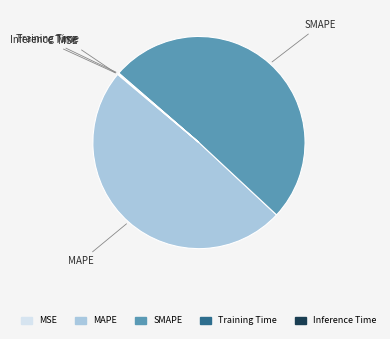

Does any single category account for the majority?

Yes